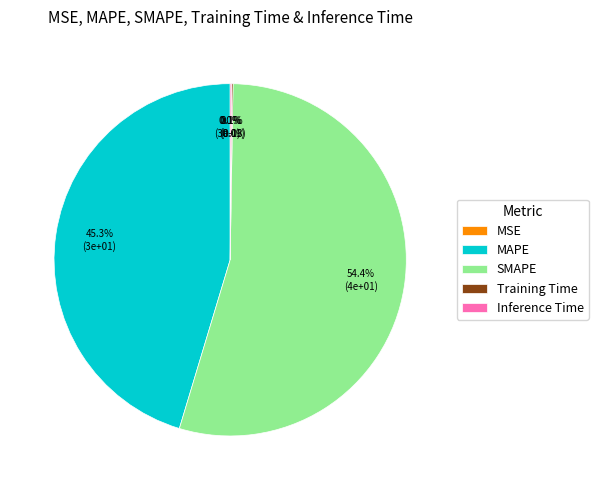

What is the change in value from MSE to Inference Time?

+0.1